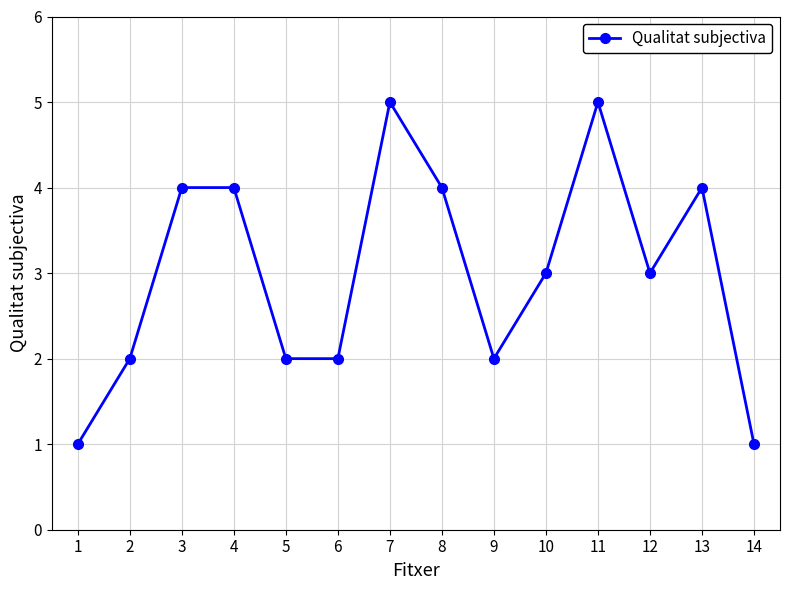

What is the maximum value shown in the chart?

5